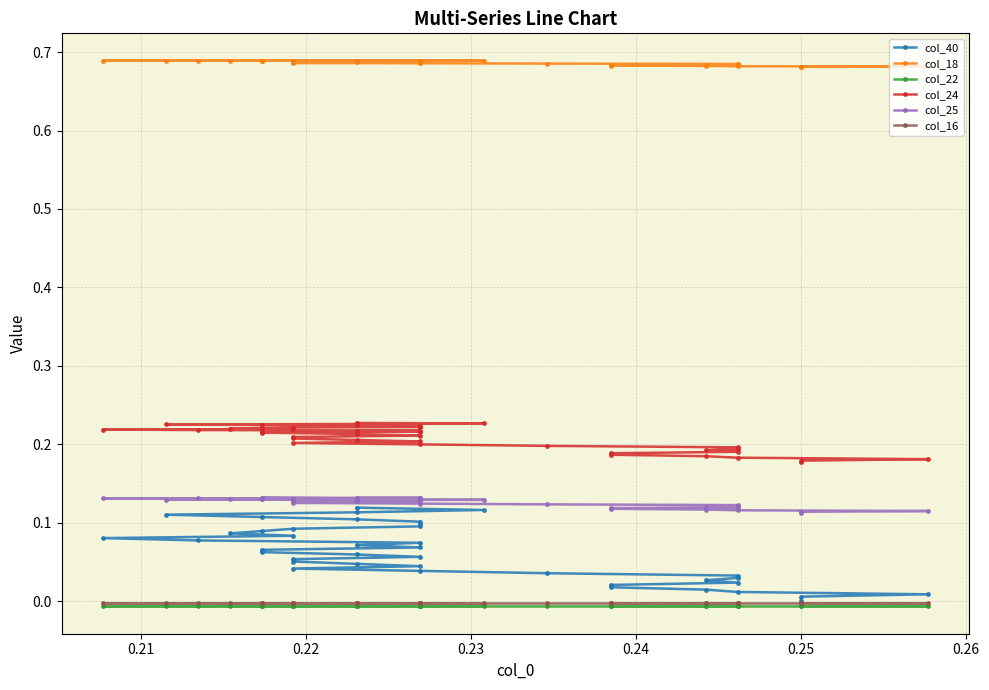

True or false: col_40 and col_22 intersect in this chart.

False